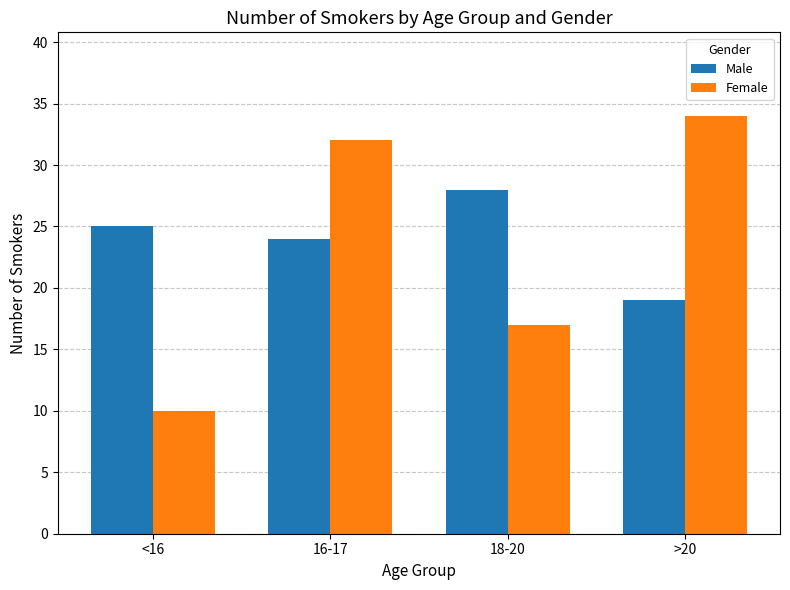

Reading left to right, extract all data points from this chart.

Male: 25	24	28	19
Female: 10	32	17	34